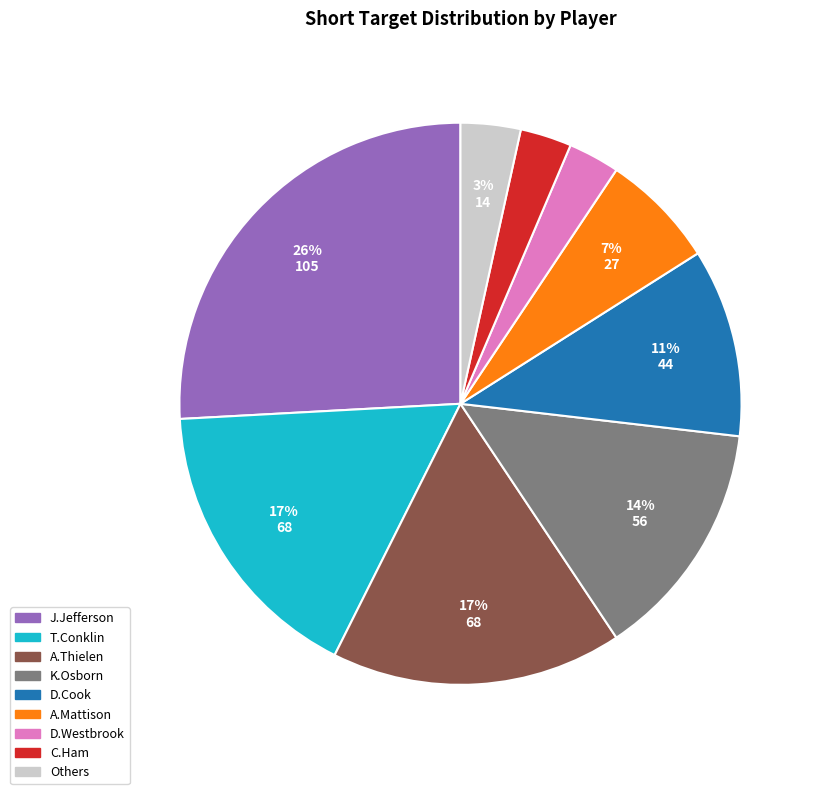

Is there any slice that represents more than half of the pie?

No